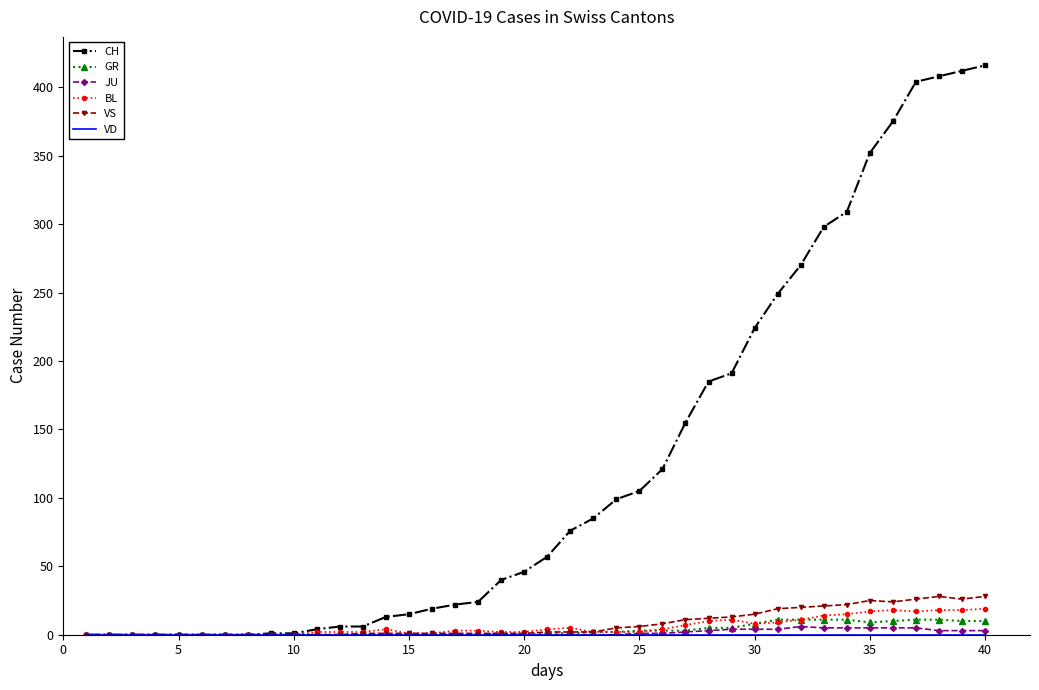

Which series has the widest spread of values?

CH